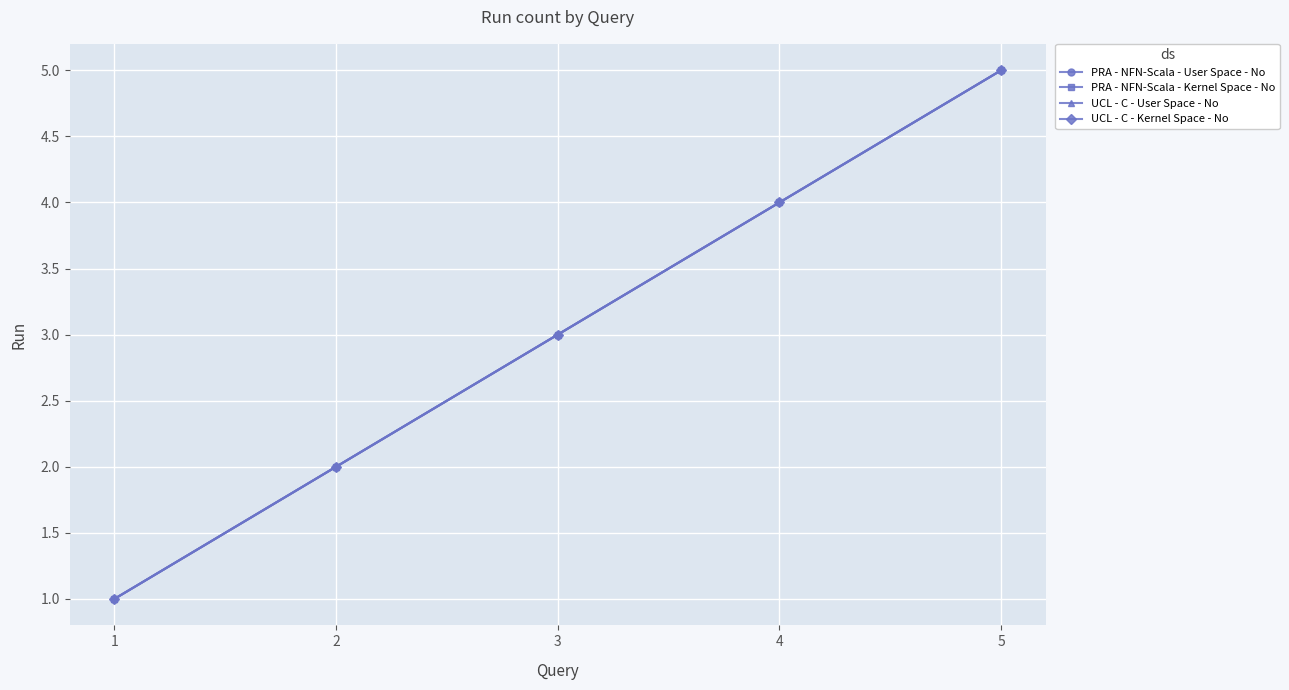

What is the value of the PRA - NFN-Scala - Kernel Space - No point at the 2nd from the left?

2